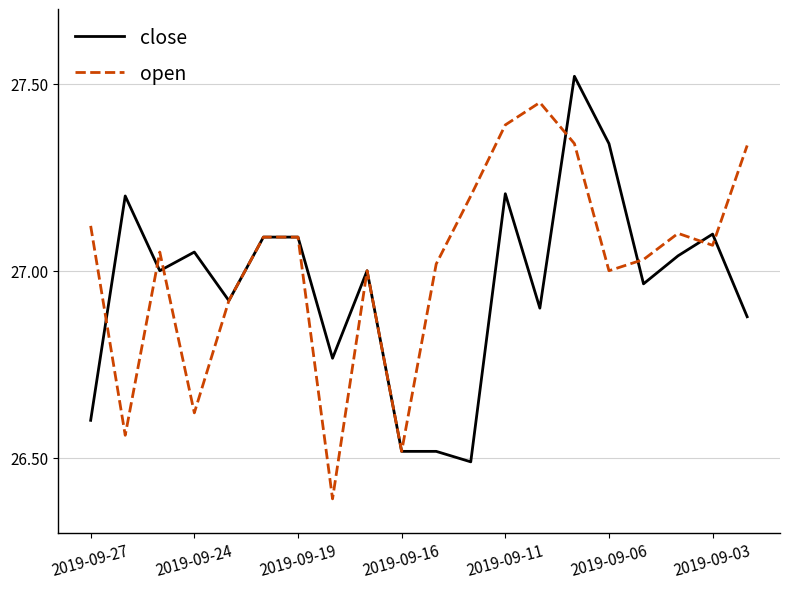

How many series are shown in this chart?

2